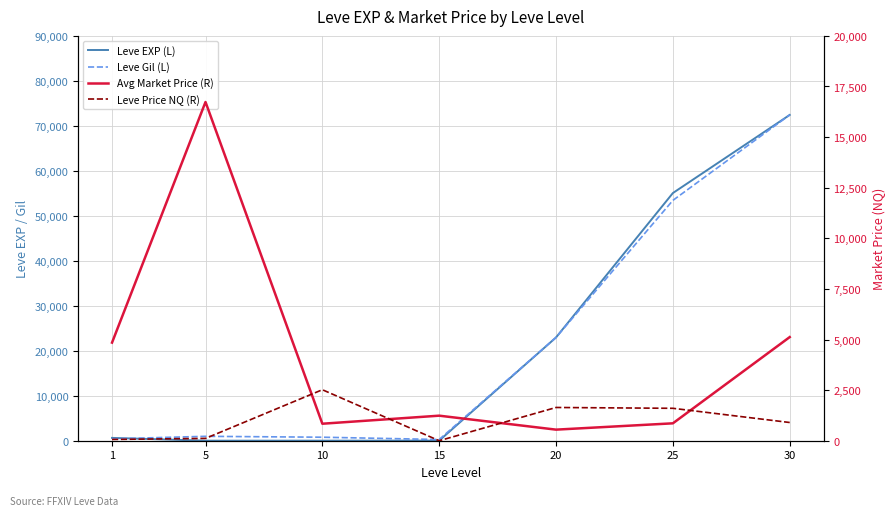

Which category has the highest value across all series?

30